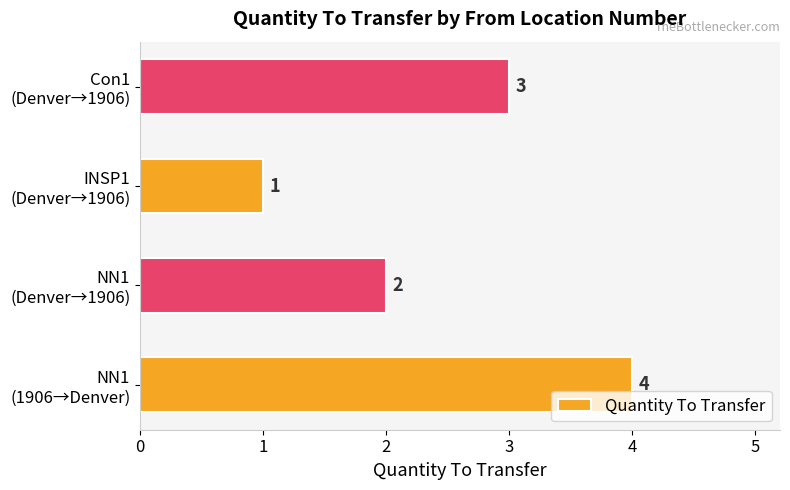

Reading top to bottom, list all the values displayed in this chart.

3	1	2	4